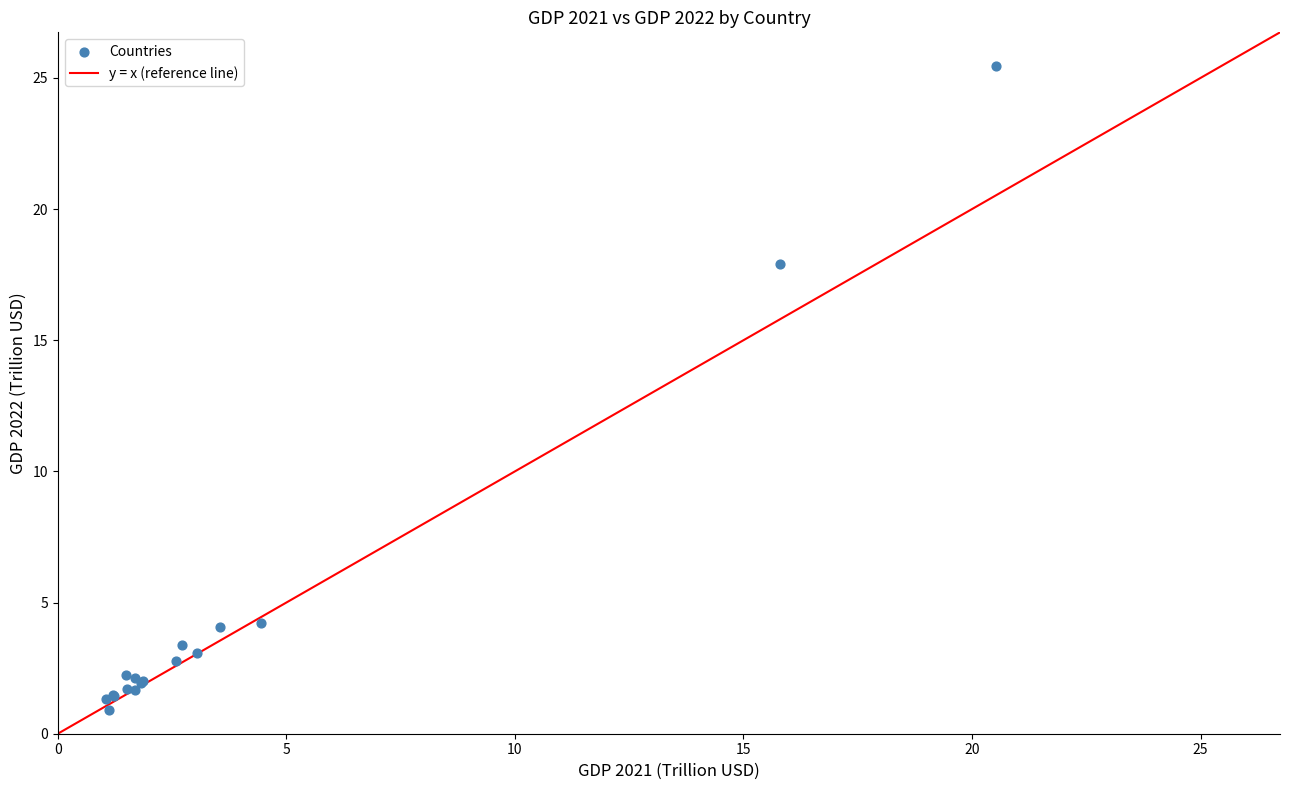

What Y value in the scatter plot is closest to 13?

17.9